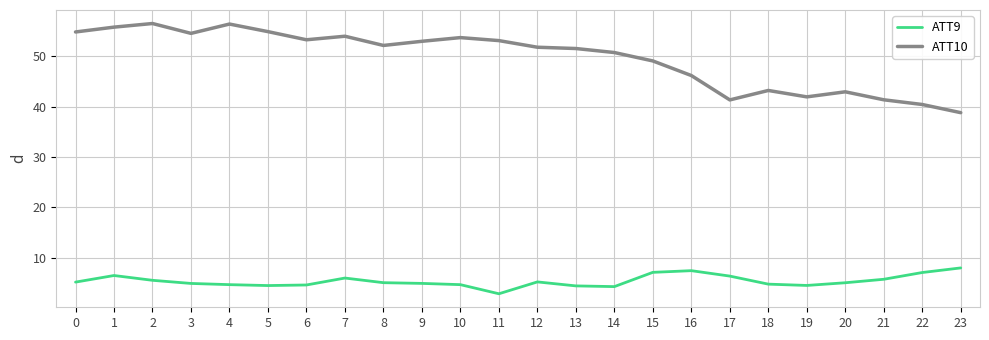

Is it true that ATT9 equals 6.8 at 18?

False